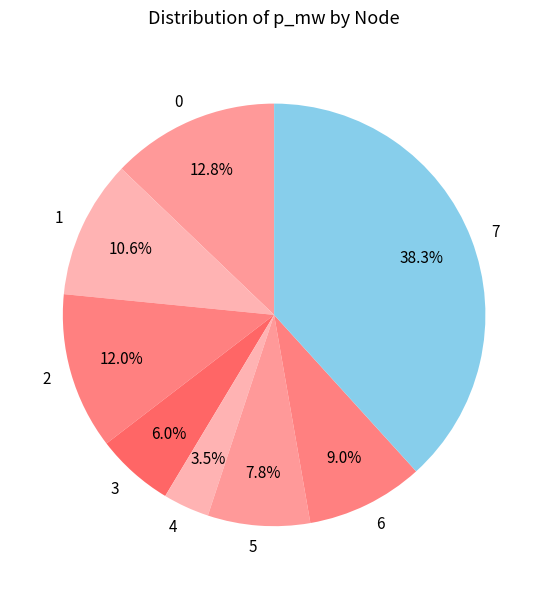

What percentage is the 2 slice, to the nearest percent?

12%